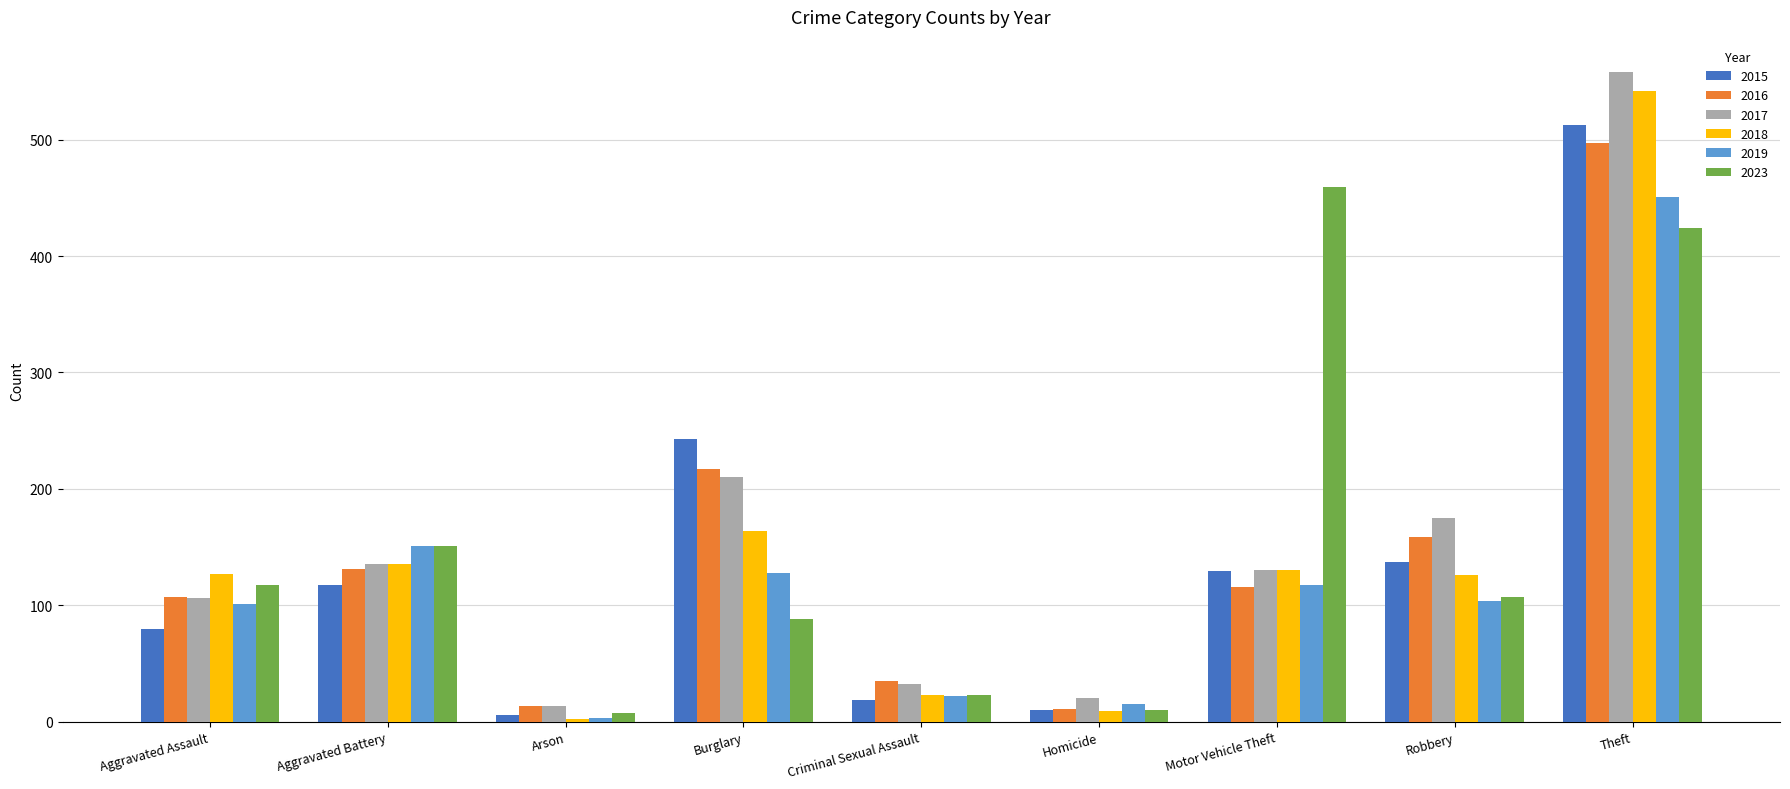

What position from the left is Burglary?

4